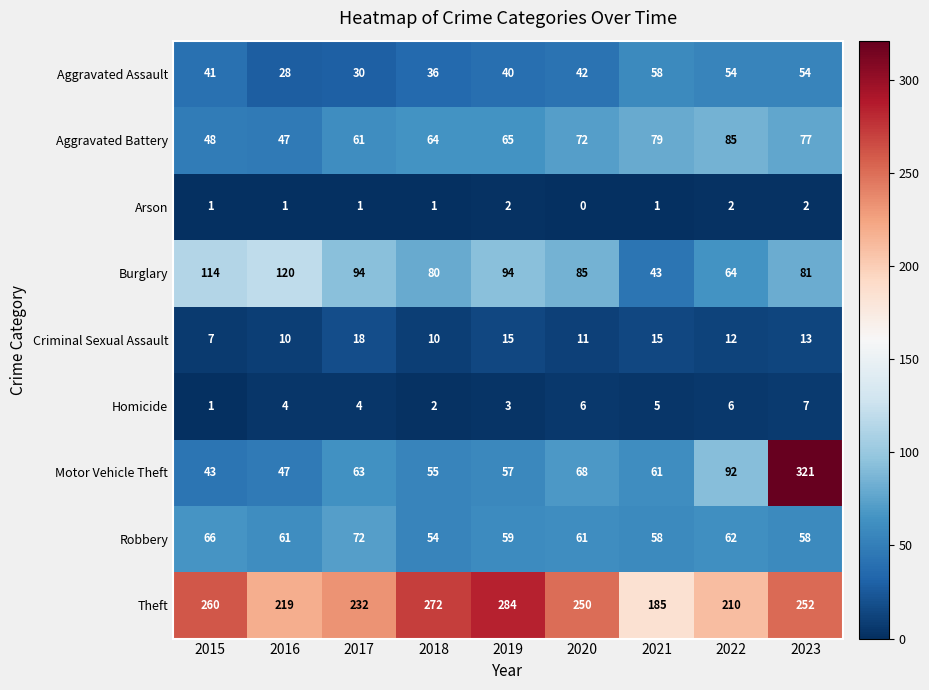

At which category is the sum across all series the highest?

2023